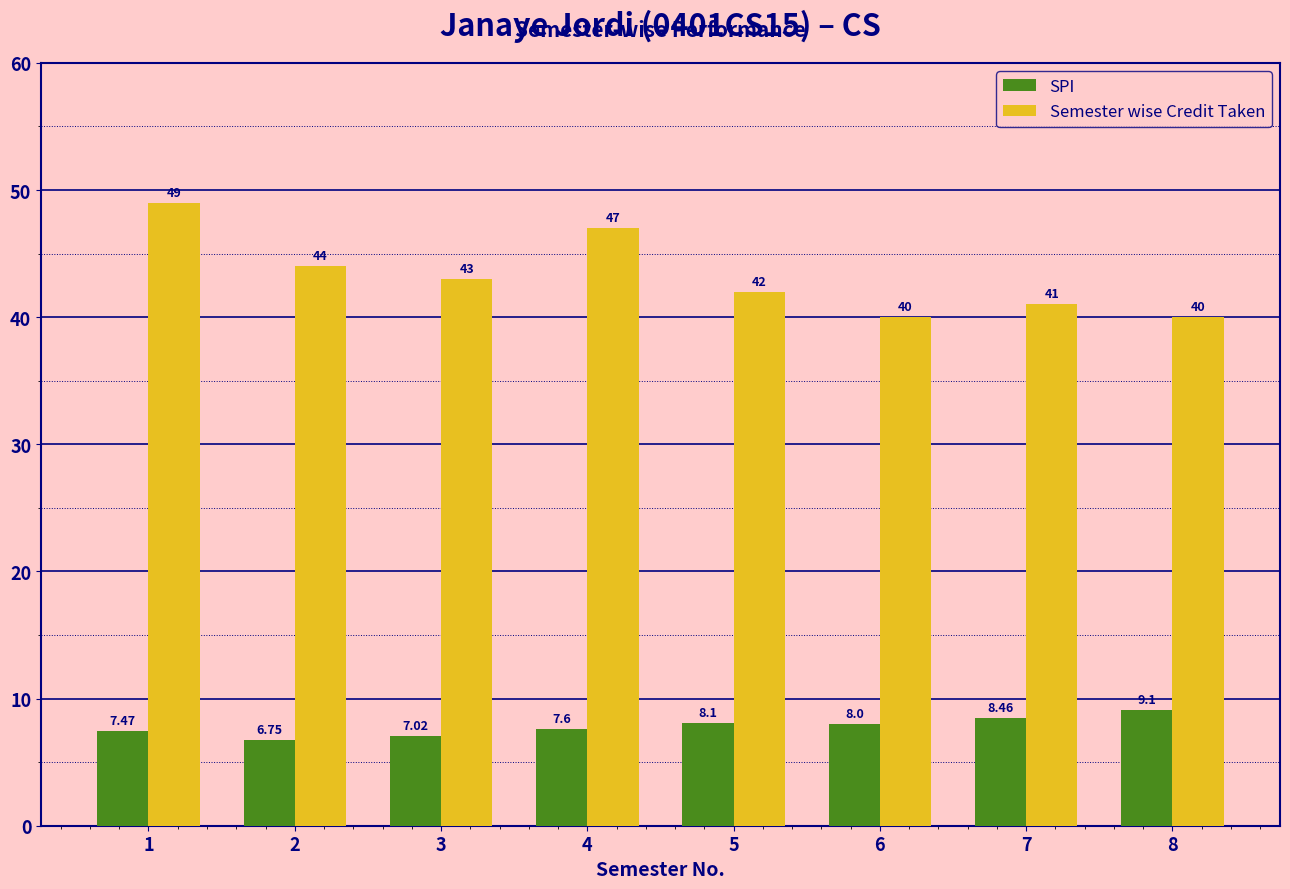

Between 6 and 7, which series saw the biggest shift?

Semester wise Credit Taken